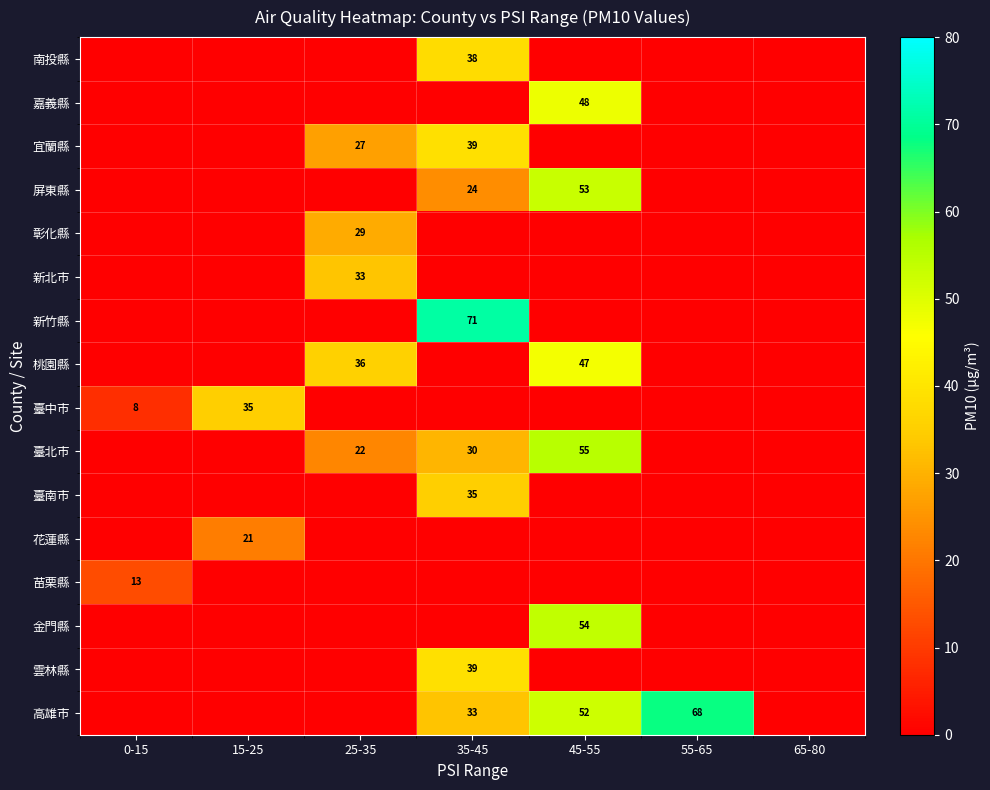

Is it true that 高雄市 equals 92 at 55-65?

False